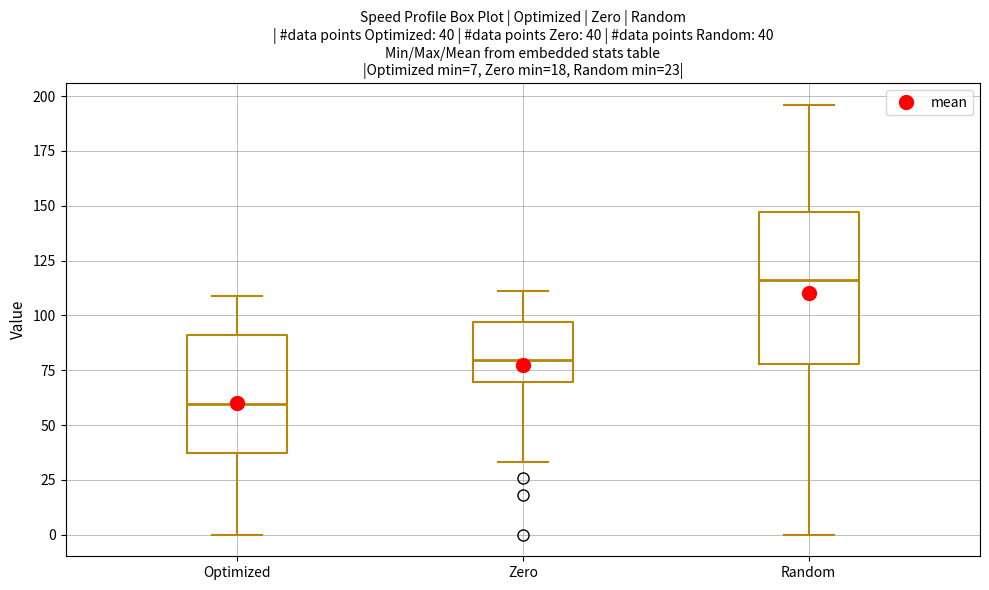

Which box is the tallest, from its lower edge to its upper edge?

Random